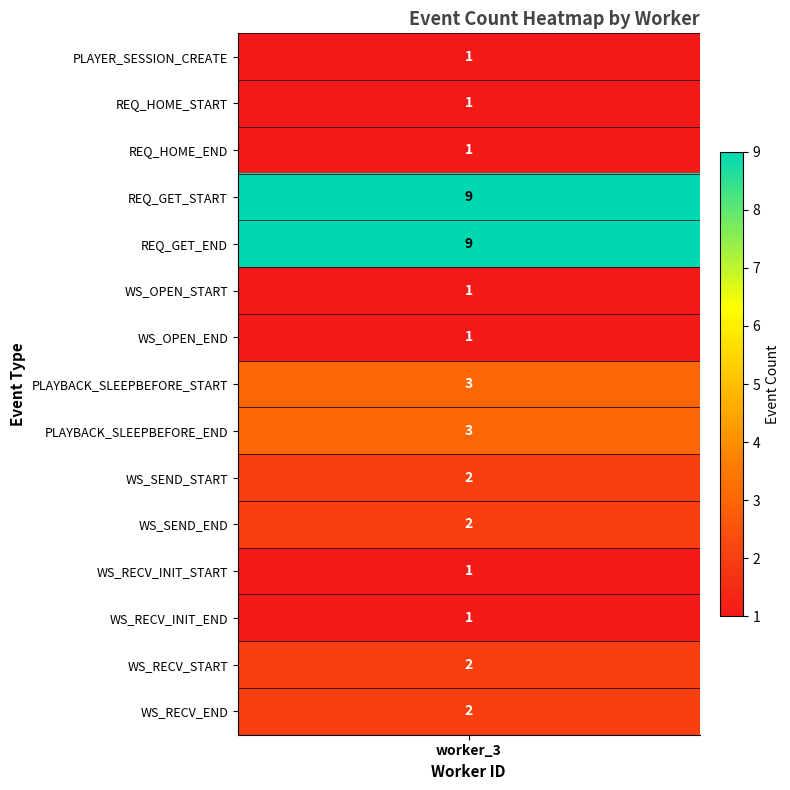

Reading left to right, extract all data points from this chart.

PLAYER_SESSION_CREATE=1	REQ_HOME_START=1	REQ_HOME_END=1	REQ_GET_START=9	REQ_GET_END=9	WS_OPEN_START=1	WS_OPEN_END=1	PLAYBACK_SLEEPBEFORE_START=3	PLAYBACK_SLEEPBEFORE_END=3	WS_SEND_START=2	WS_SEND_END=2	WS_RECV_INIT_START=1	WS_RECV_INIT_END=1	WS_RECV_START=2	WS_RECV_END=2